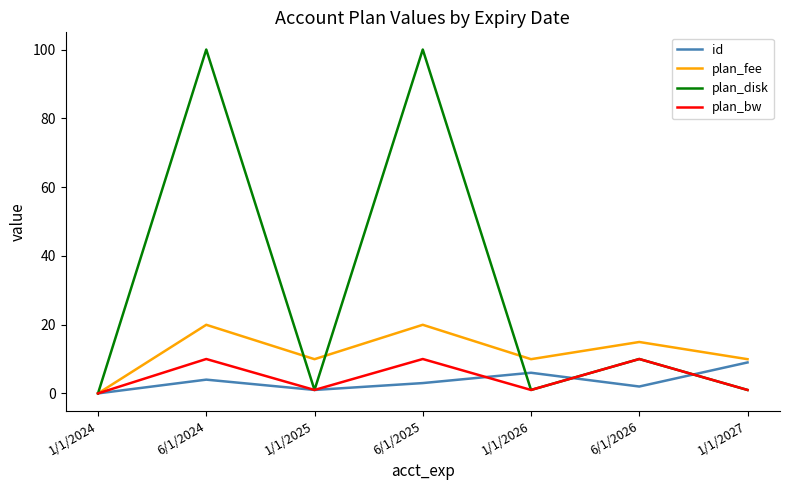

At which label is plan_disk closest to 50?

6/1/2026